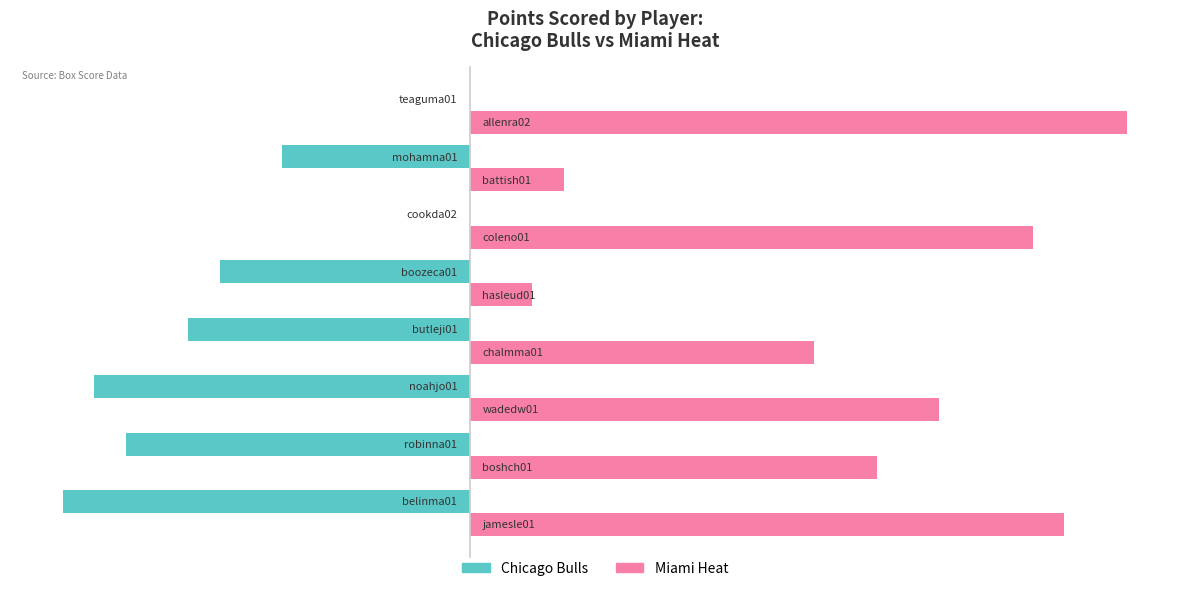

What is the greatest value displayed?

21